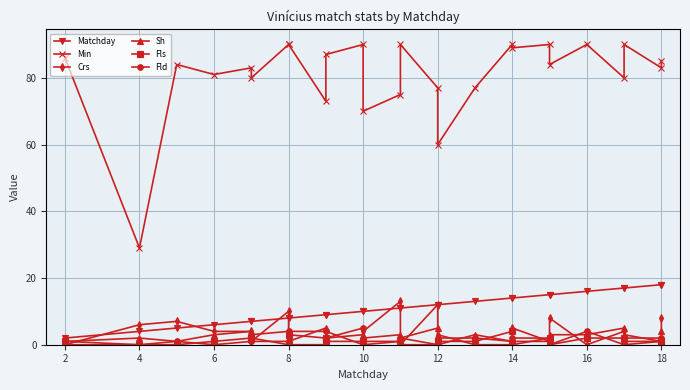

Reading left to right, transcribe all the data shown in this chart.

Matchday: 2	4	5	6	7	7	8	8	9	9	10	10	11	11	12	12	13	14	14	15	15	16	17	17	18	18
Min: 86	29	84	81	83	80	90	90	73	87	90	70	75	90	77	60	77	90	89	90	84	90	80	90	83	85
Crs: 0	6	7	4	4	1	10	0	0	4	0	4	13	0	12	3	0	0	5	1	8	0	4	1	1	8
Sh: 1	2	1	3	4	3	4	1	5	2	3	2	3	2	5	0	3	1	1	1	3	3	5	3	1	4
Fls: 1	0	0	1	2	2	0	3	2	1	1	0	1	0	0	1	1	4	0	2	0	2	2	0	1	0
Fld: 0	0	1	0	1	1	1	4	4	2	5	1	1	2	0	2	2	1	2	2	0	4	0	2	2	0